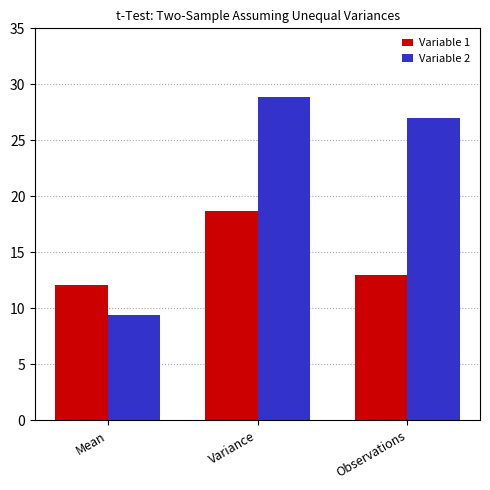

What is the sum of all Variable 1 values?

43.8